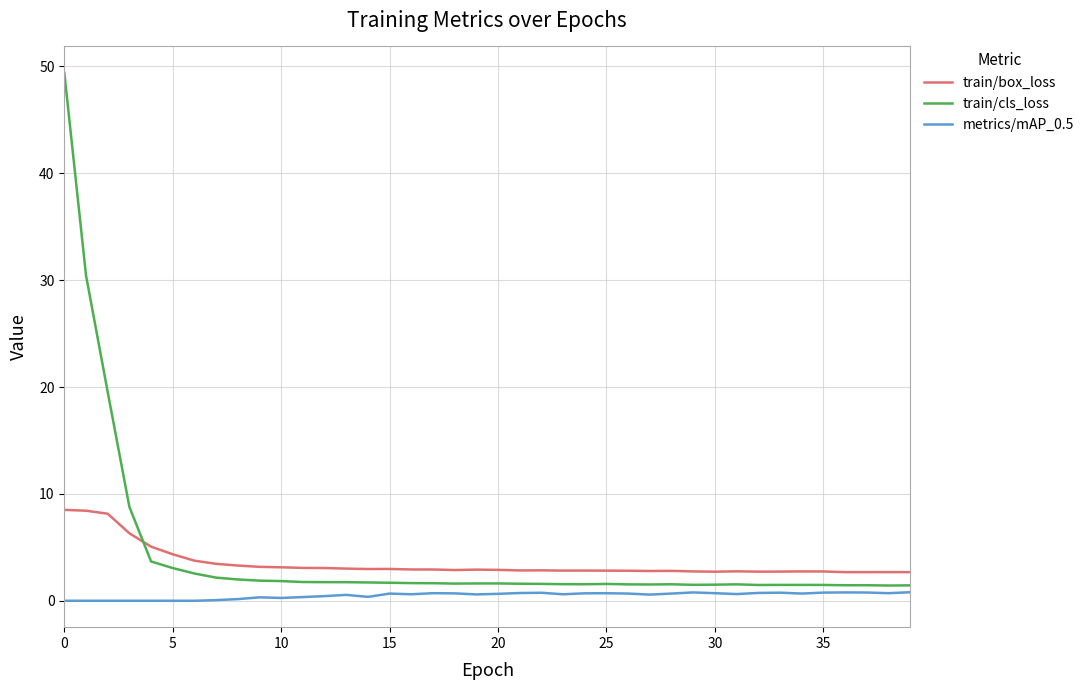

What are all the series names shown in the legend?

train/box_loss, train/cls_loss, metrics/mAP_0.5